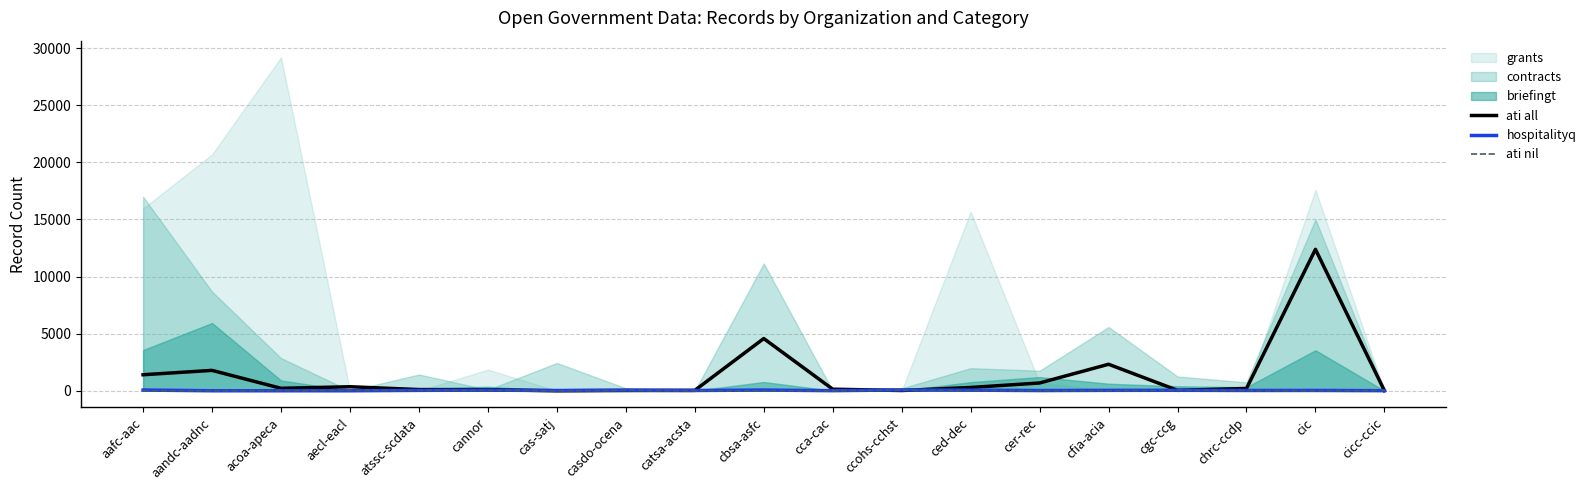

What is the difference between the highest and lowest values at ccohs-cchst?

50